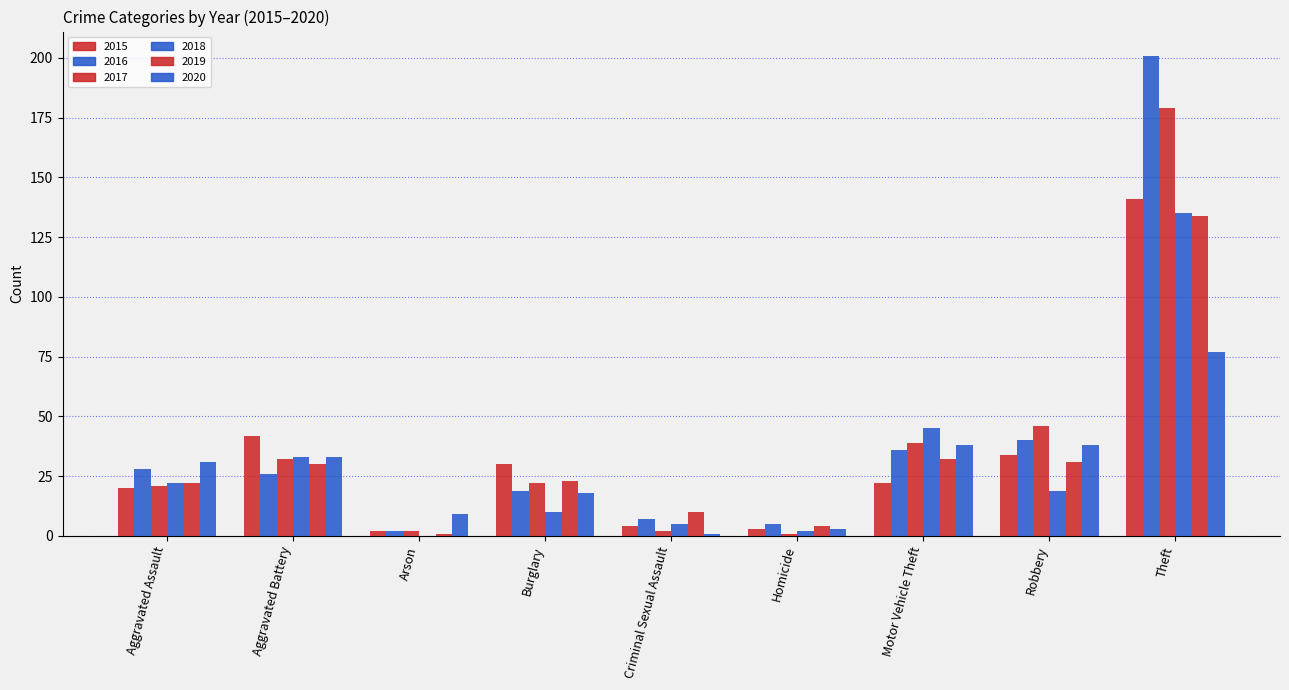

What is the spread (max minus min) of values at Motor Vehicle Theft?

23